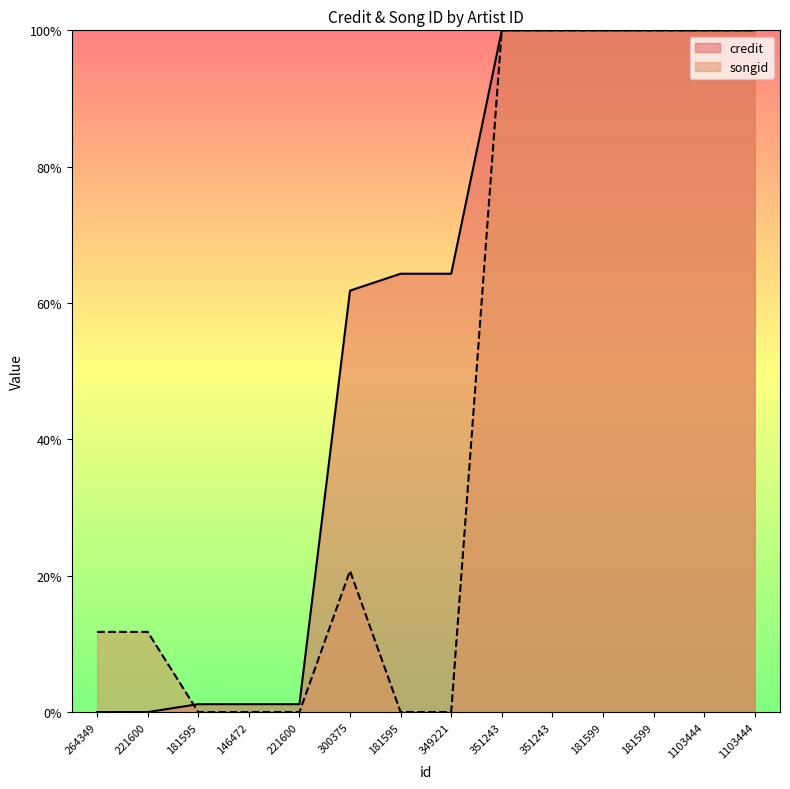

Reading left to right, list all the values displayed in this chart.

credit: 264349=0.0	221600=0.0	181595=0.0	146472=0.0	221600=0.0	300375=0.6	181595=0.6	349221=0.6	351243=1.0	351243=1.0	181599=1.0	181599=1.0	1103444=1.0	1103444=1.0
songid: 264349=0.1	221600=0.1	181595=0.0	146472=0.0	221600=0.0	300375=0.2	181595=0.0	349221=0.0	351243=1.0	351243=1.0	181599=1.0	181599=1.0	1103444=1.0	1103444=1.0